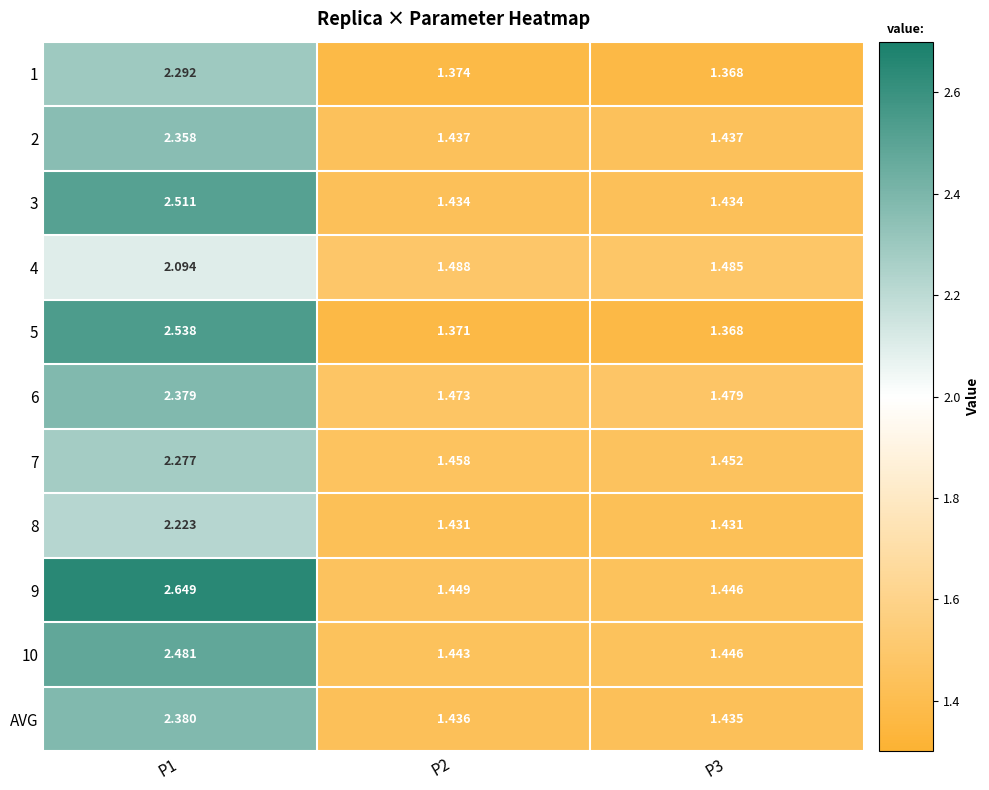

Which series has the largest total across all categories?

9